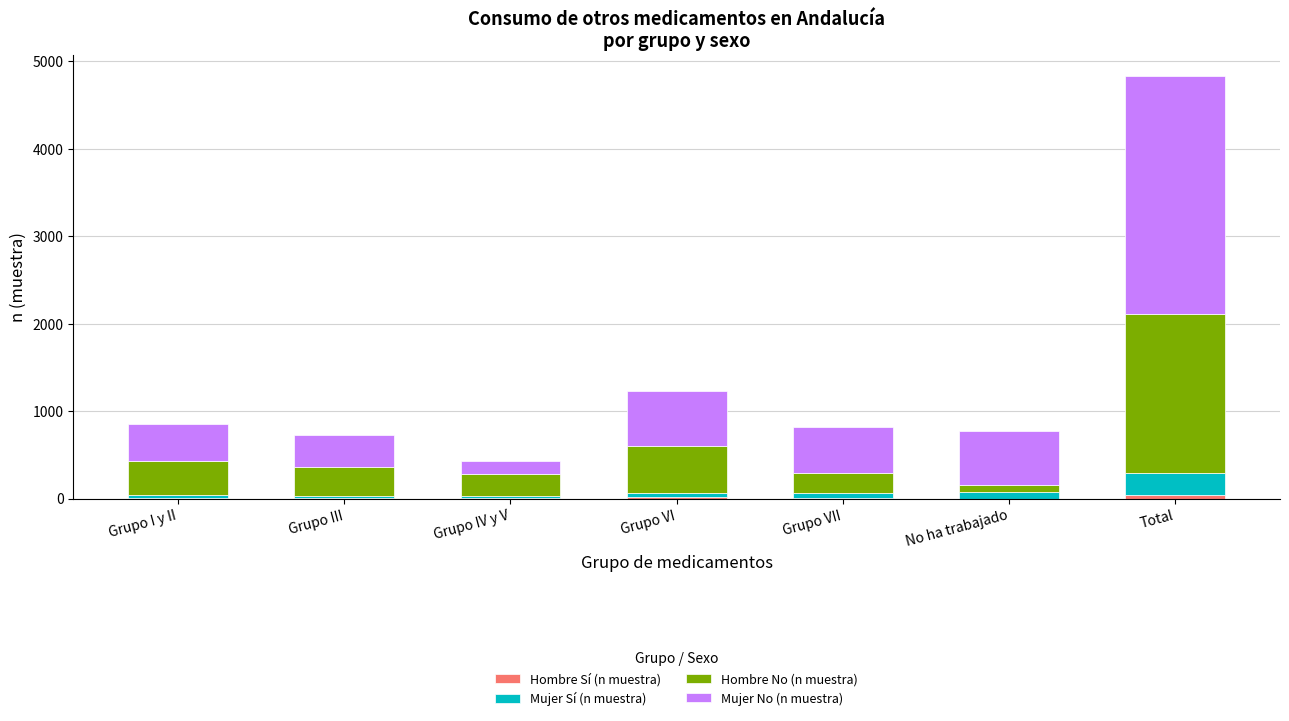

At which category is the sum across all series the highest?

Total